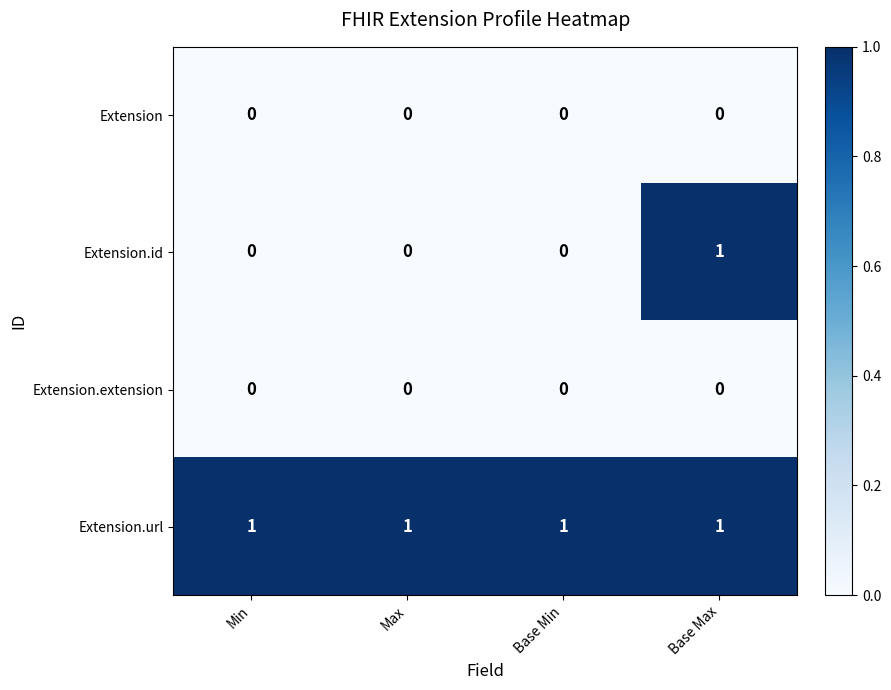

The value of Extension at Min is 0. True or false?

True